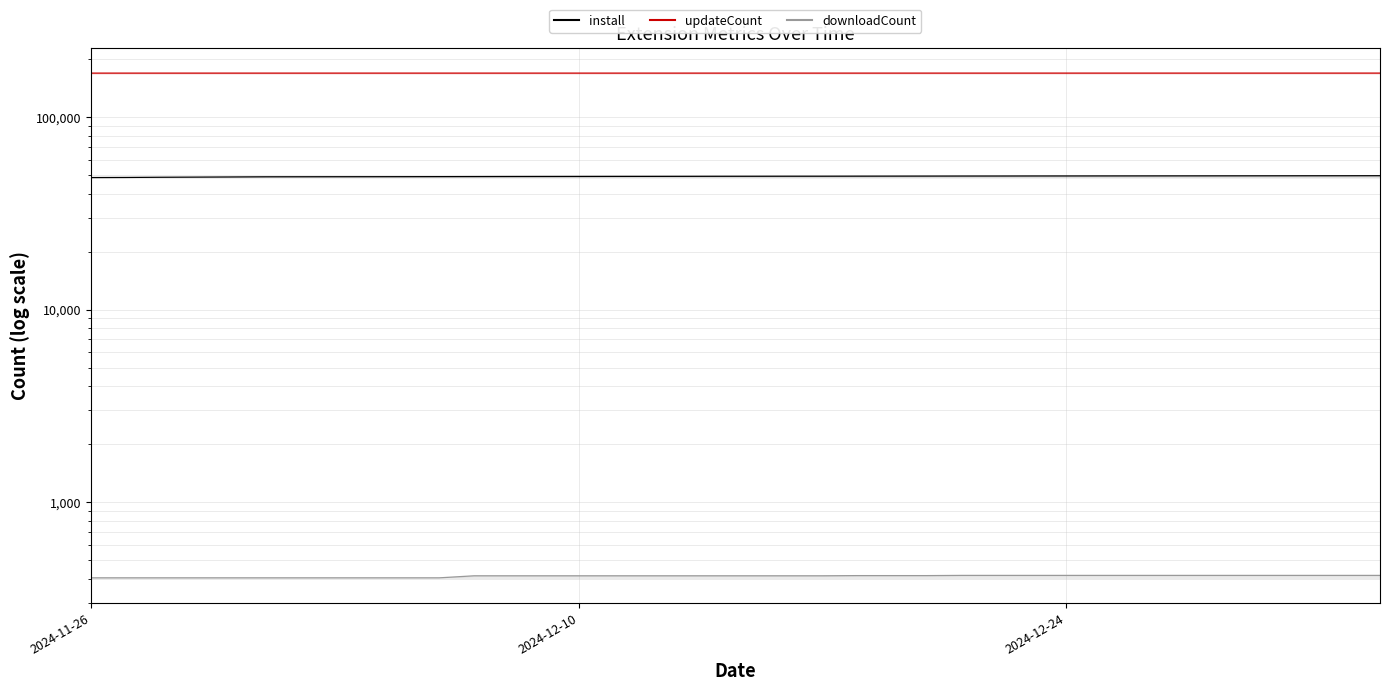

True or false: install has more than 1 points higher than both neighbors.

False